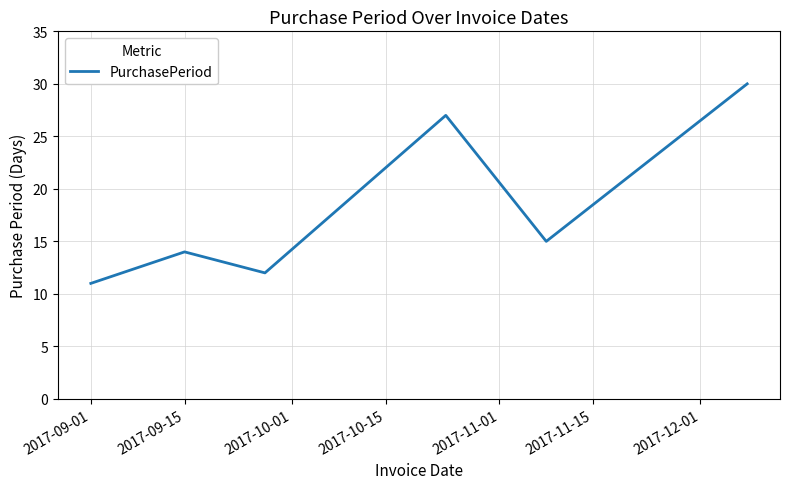

What is the sum of all values?

109